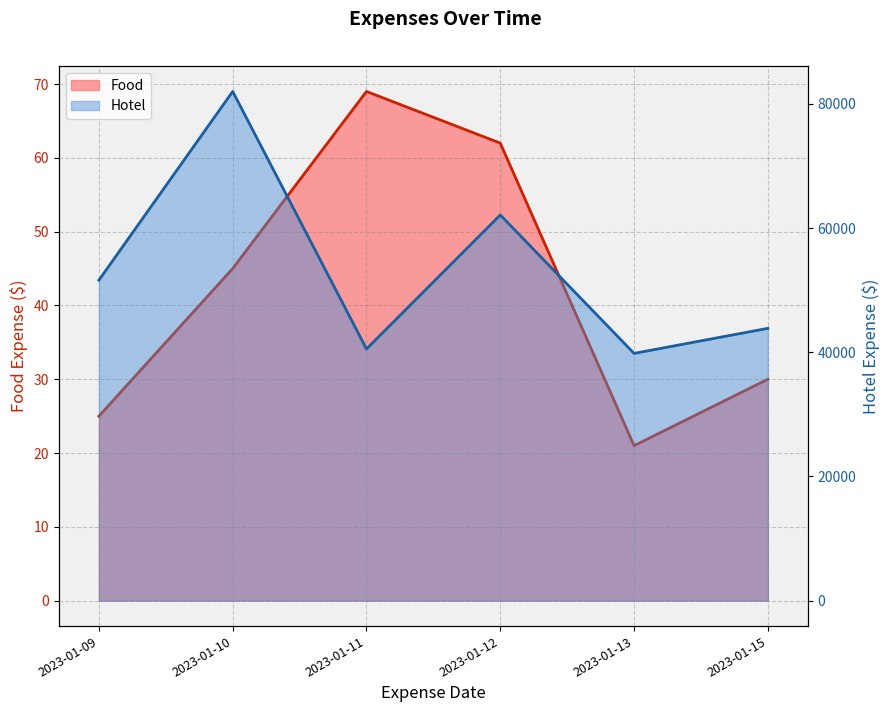

Does the chart have visible grid lines?

Yes